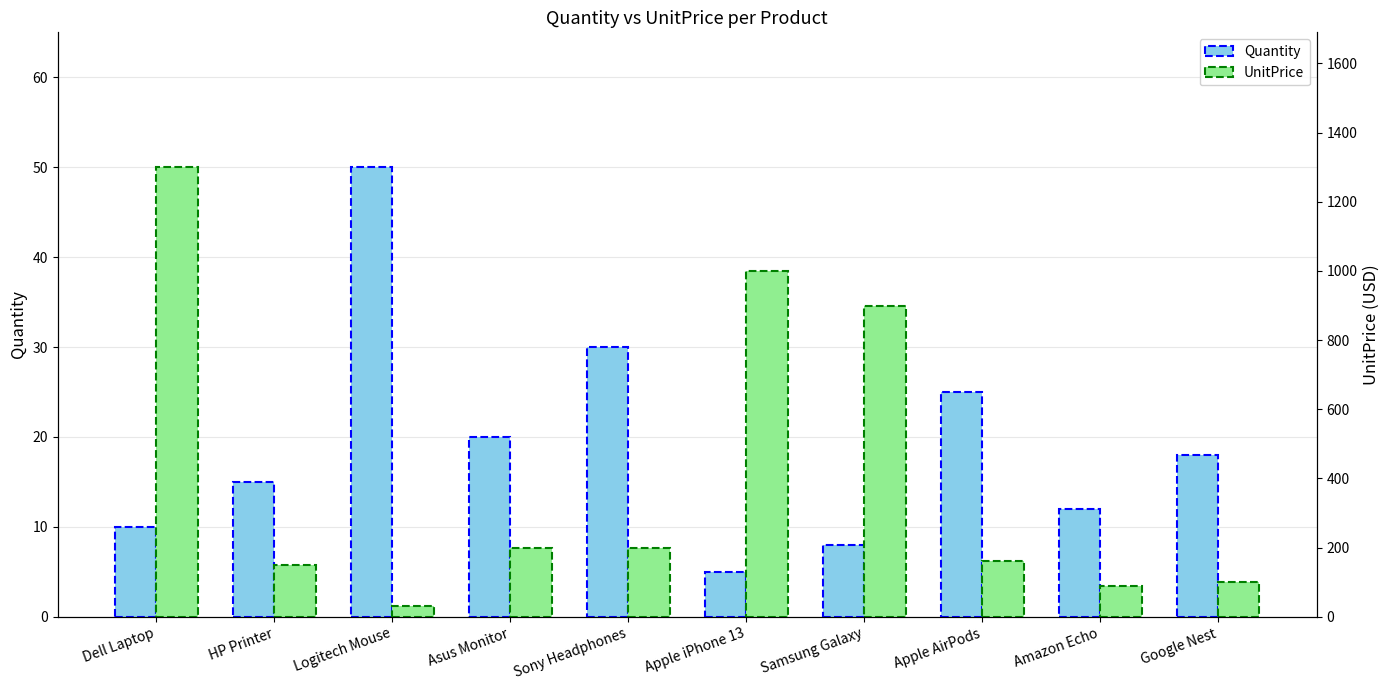

At Asus Monitor, list the series in order from smallest to largest.

Quantity, UnitPrice